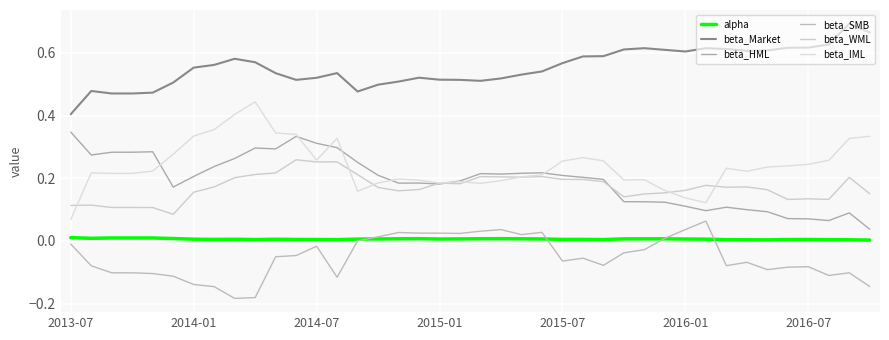

How many lines are shown in the chart?

6